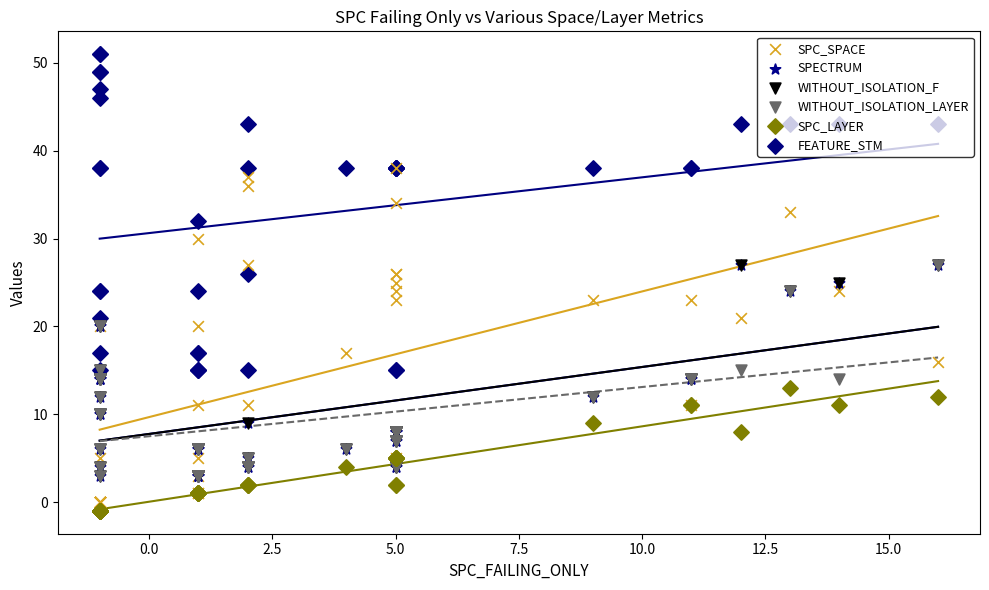

Is the value of SPECTRUM at 31 greater than the value of FEATURE_STM at 34?

No